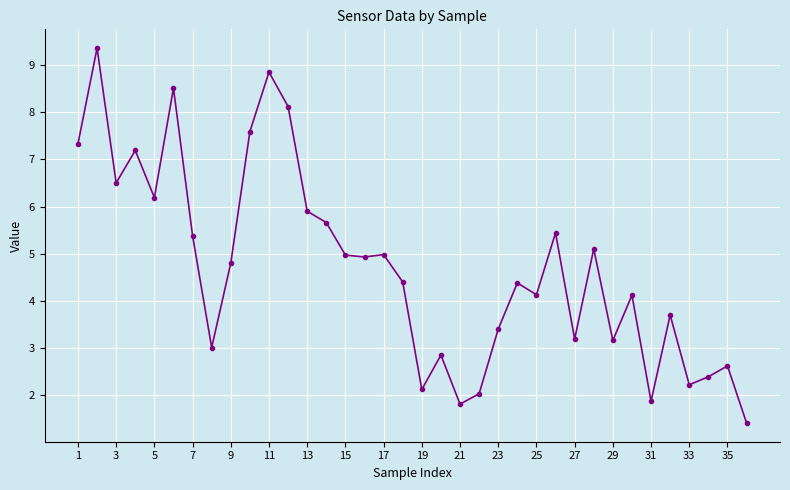

True or false: there are more than 0 points higher than both neighbors.

True